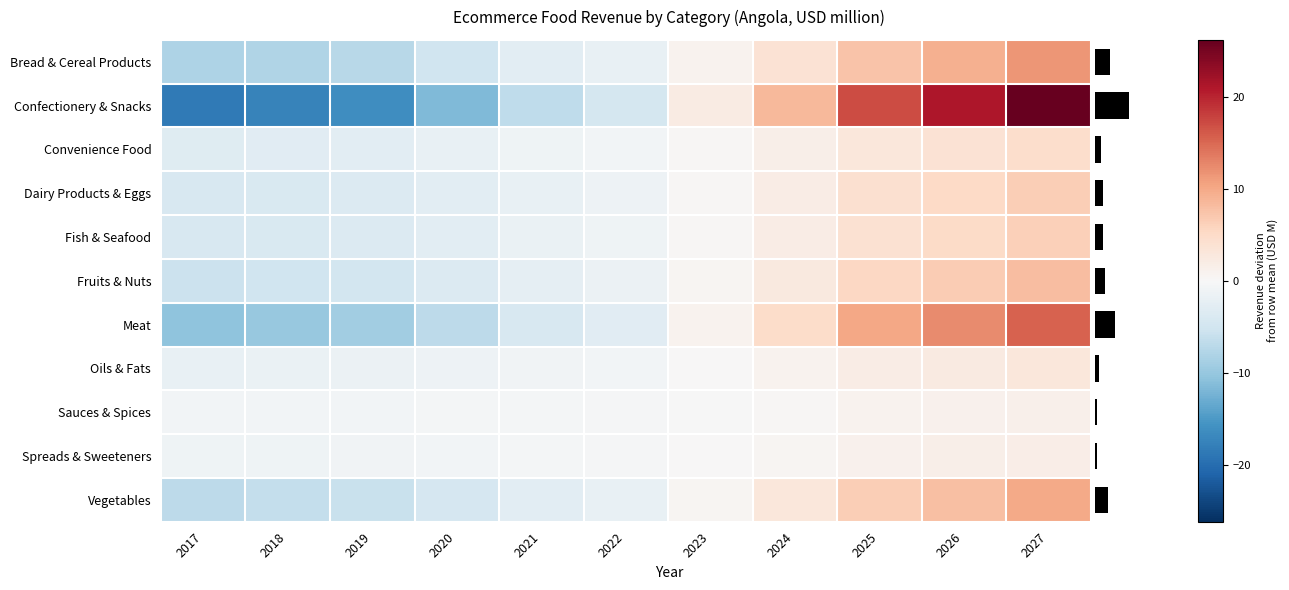

Which series changed the most between 2017 and 2024?

Confectionery & Snacks